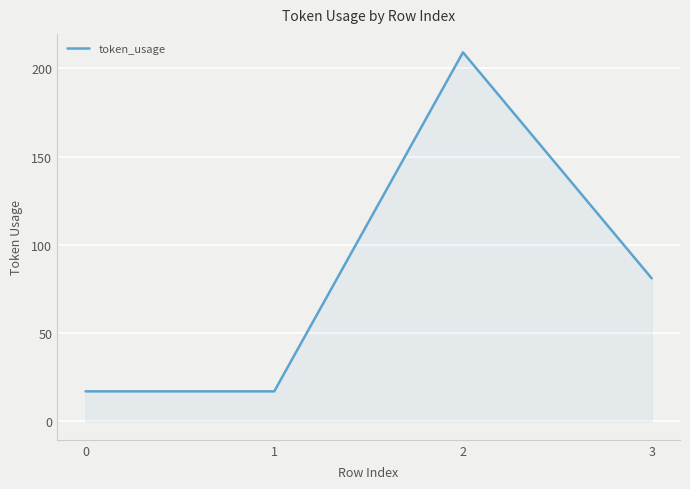

Is it true that the value at 3 is 81?

True